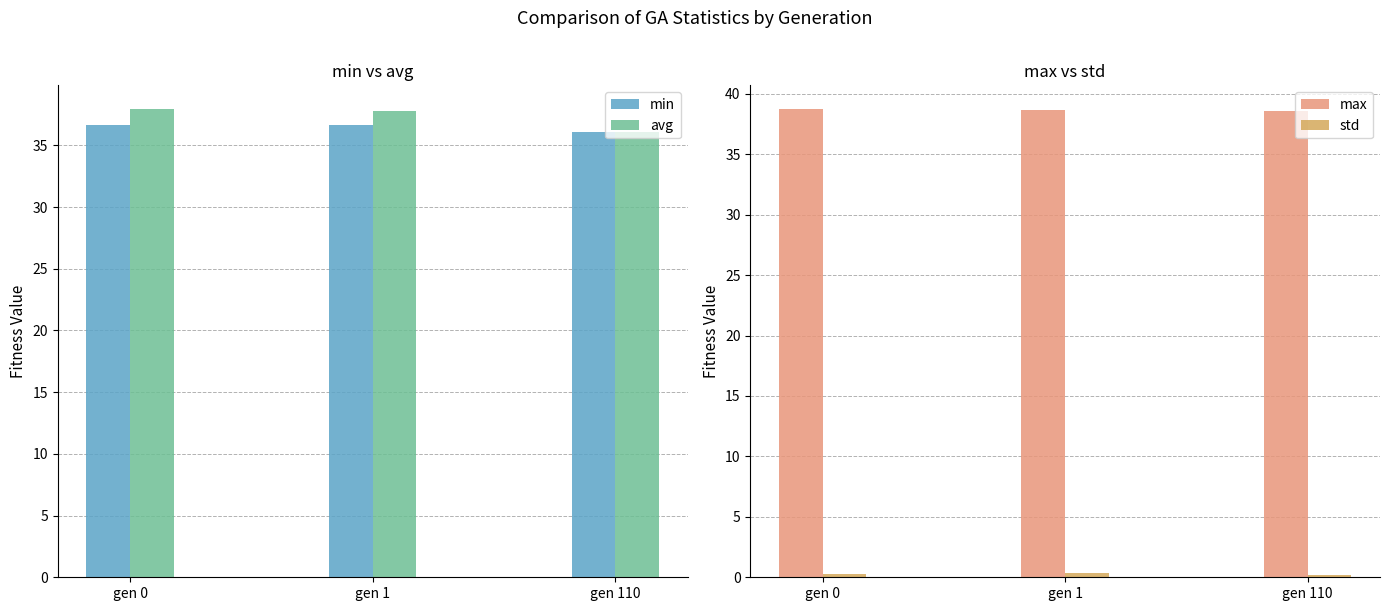

Reading left to right, list all the values displayed in this chart.

min: gen 0=36.6	gen 1=36.7	gen 110=36.0
avg: gen 0=38.0	gen 1=37.8	gen 110=36.1
max: gen 0=38.8	gen 1=38.7	gen 110=38.6
std: gen 0=0.3	gen 1=0.3	gen 110=0.2